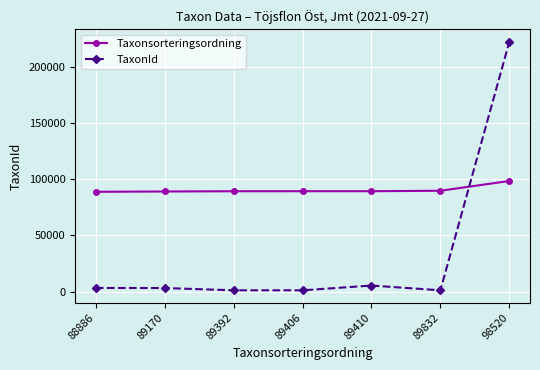

How many series are shown in this chart?

2